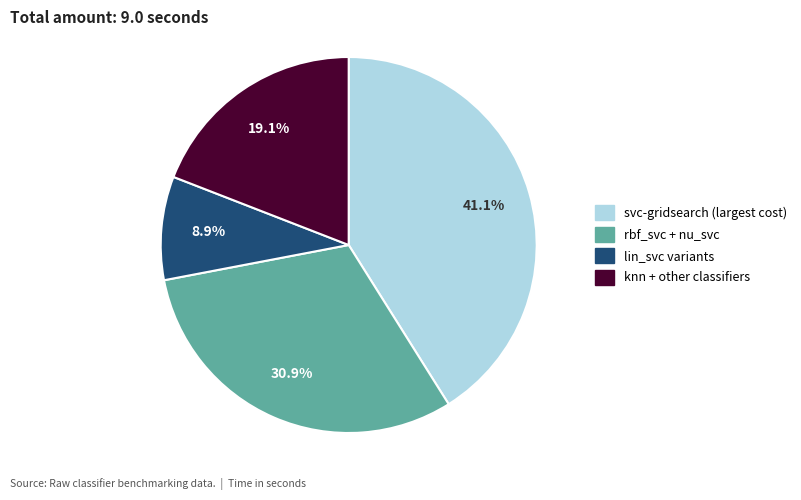

Does any single category account for the majority?

No